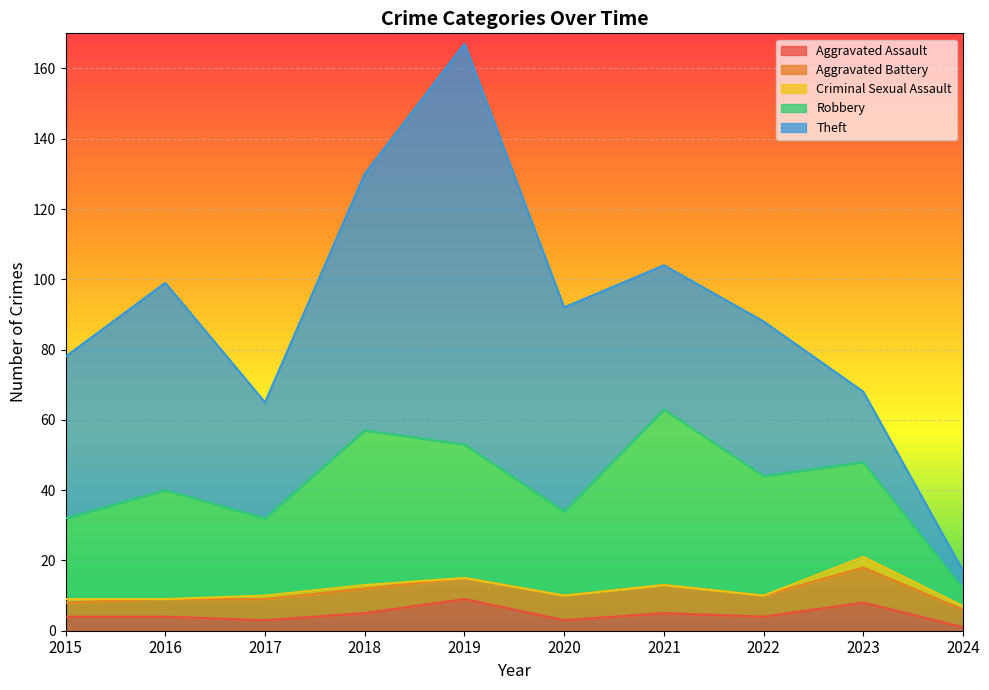

At which label is Criminal Sexual Assault closest to 1?

2015